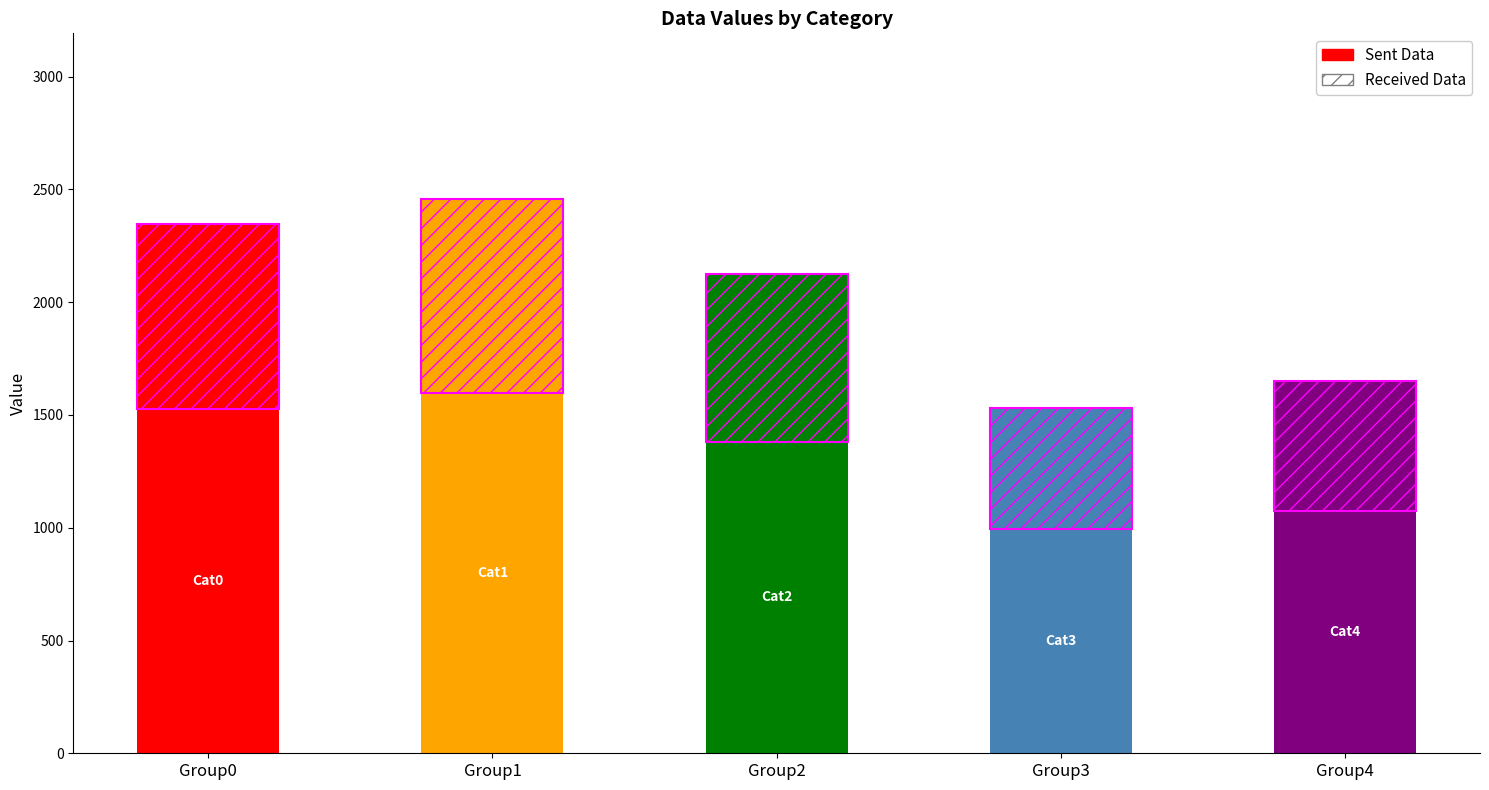

Reading left to right, extract all data points from this chart.

2346.5	2455.6	2126.8	1531.5	1651.5